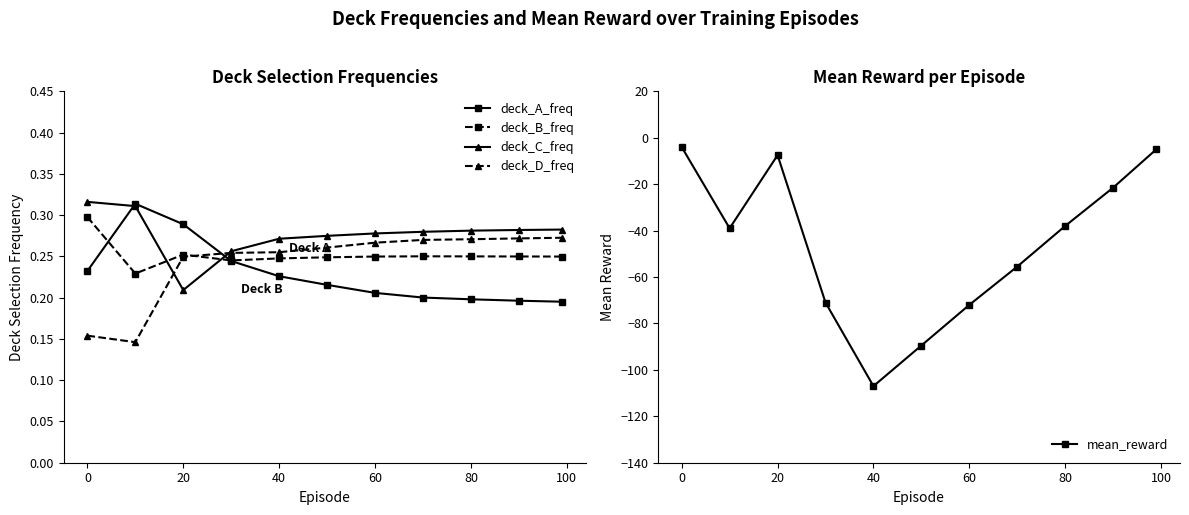

Reading left to right, what are all the values shown in this chart?

deck_A_freq: 0.2	0.3	0.3	0.2	0.2	0.2	0.2	0.2	0.2	0.2	0.2
deck_B_freq: 0.3	0.2	0.3	0.2	0.2	0.2	0.2	0.3	0.2	0.2	0.2
deck_C_freq: 0.3	0.3	0.2	0.3	0.3	0.3	0.3	0.3	0.3	0.3	0.3
deck_D_freq: 0.2	0.1	0.2	0.3	0.3	0.3	0.3	0.3	0.3	0.3	0.3
mean_reward: -4.0	-39.0	-7.5	-71.0	-107.0	-89.5	-72.0	-55.5	-38.0	-21.5	-5.0